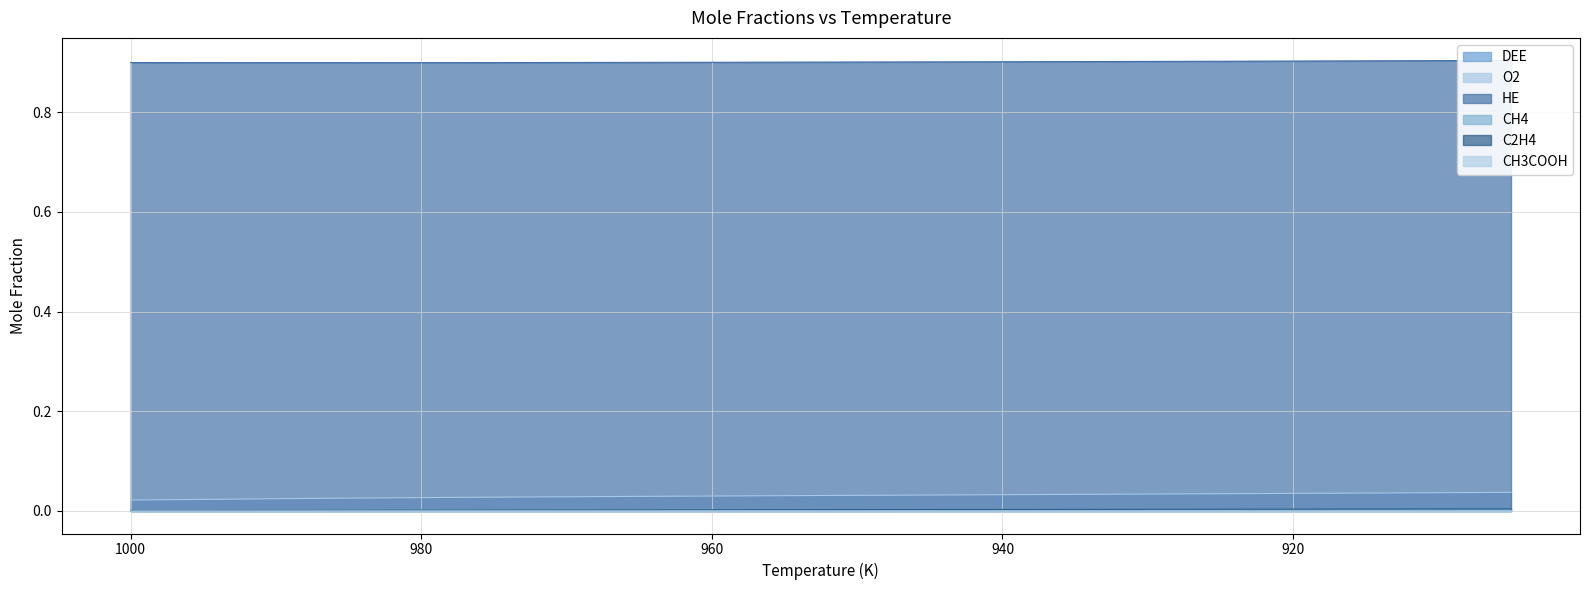

At 990, list the series in order from smallest to largest.

CH3COOH, DEE, C2H4, CH4, O2, HE